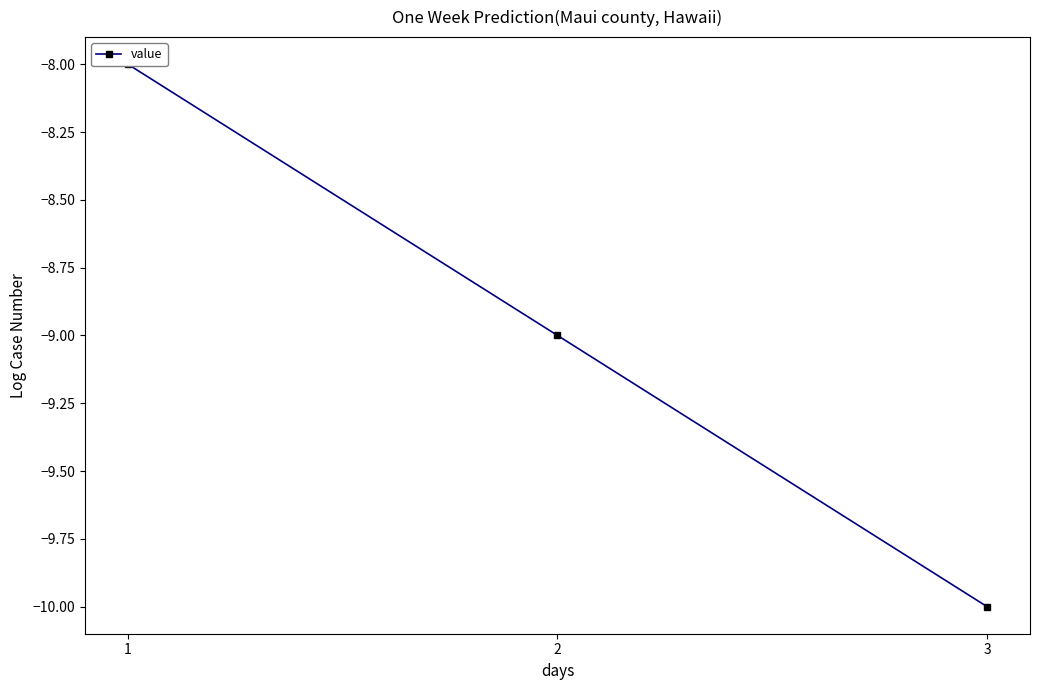

Which label corresponds to the smallest value in the chart?

3